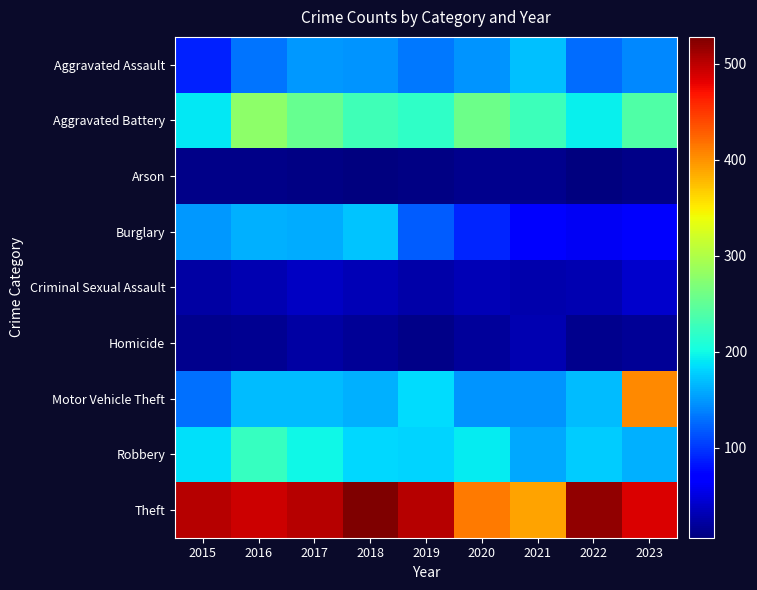

Reading left to right, transcribe all the data shown in this chart.

Aggravated Assault: 2015=89	2016=132	2017=150	2018=148	2019=134	2020=148	2021=170	2022=128	2023=142
Aggravated Battery: 2015=191	2016=278	2017=254	2018=229	2019=220	2020=258	2021=228	2022=195	2023=240
Arson: 2015=11	2016=11	2017=10	2018=6	2019=10	2020=13	2021=14	2022=8	2023=12
Burglary: 2015=150	2016=162	2017=159	2018=172	2019=119	2020=91	2021=69	2022=61	2023=65
Criminal Sexual Assault: 2015=23	2016=29	2017=37	2018=32	2019=25	2020=32	2021=27	2022=30	2023=42
Homicide: 2015=13	2016=16	2017=24	2018=18	2019=11	2020=19	2021=29	2022=14	2023=17
Motor Vehicle Theft: 2015=130	2016=168	2017=169	2018=162	2019=185	2020=148	2021=148	2022=169	2023=405
Robbery: 2015=187	2016=224	2017=198	2018=182	2019=180	2020=193	2021=158	2022=177	2023=161
Theft: 2015=502	2016=492	2017=503	2018=528	2019=503	2020=413	2021=391	2022=518	2023=486